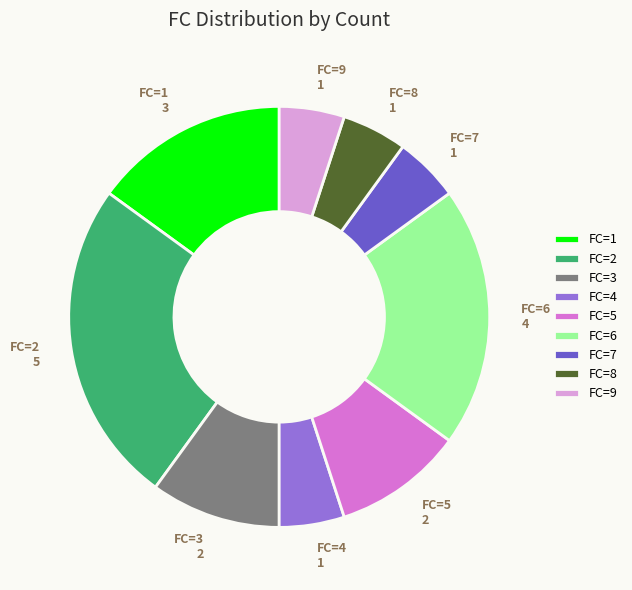

Does FC=9 represent more than half of the total?

No